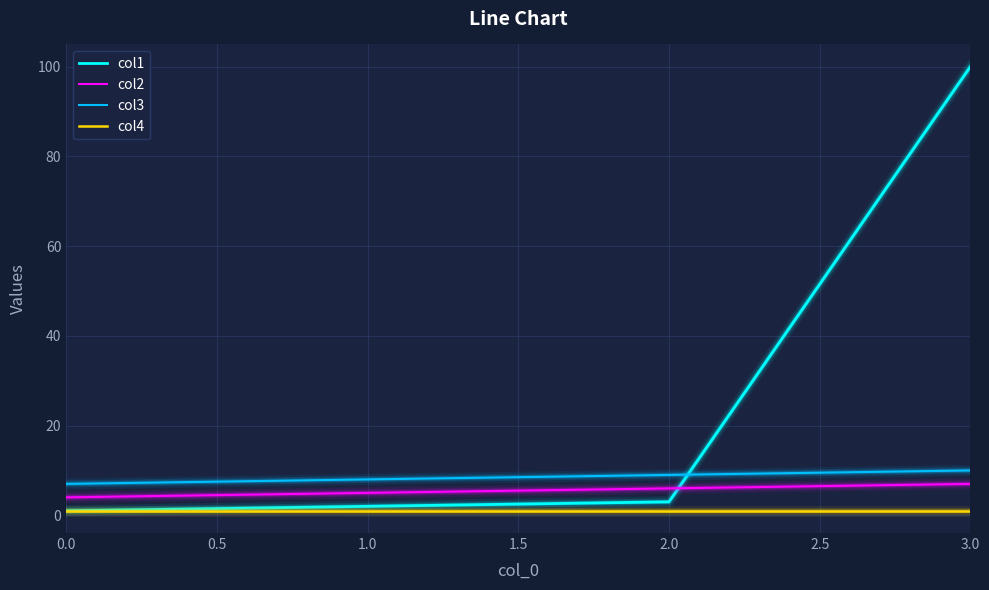

Which series has the widest spread of values?

col1